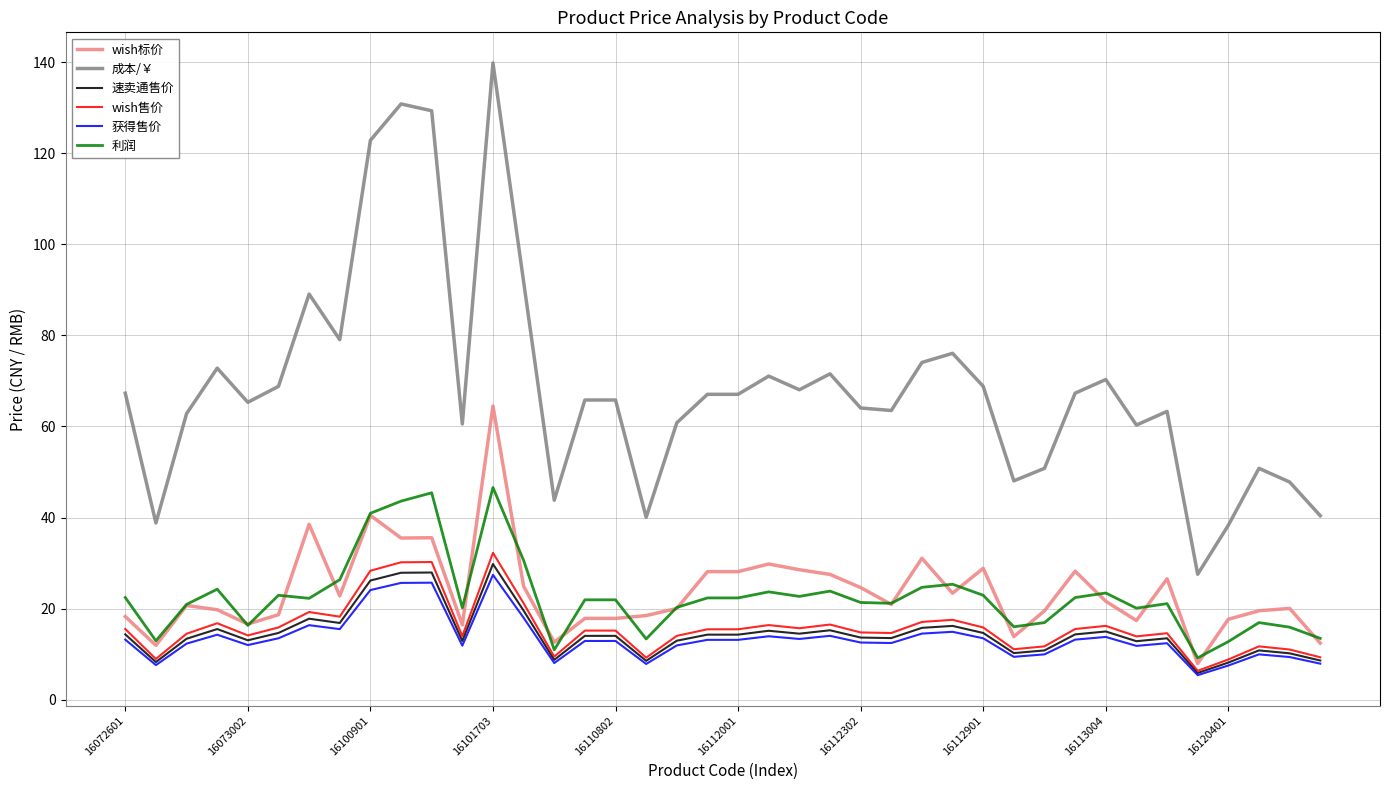

True or false: 成本/￥ and wish售价 cross at least once.

False